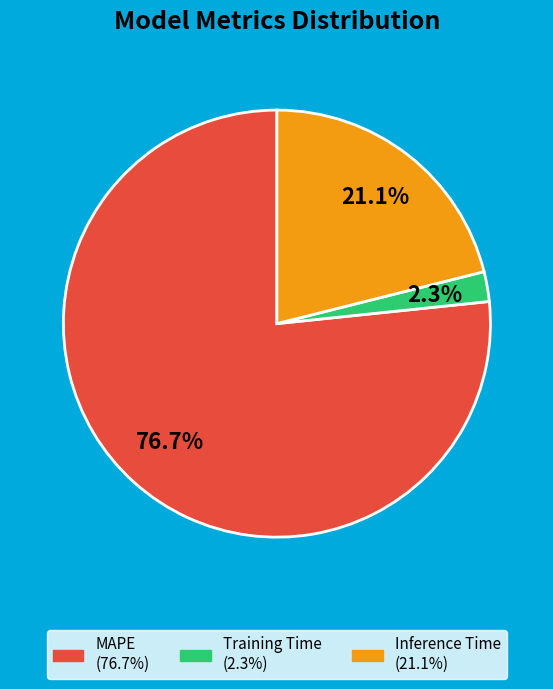

The Training Time slice represents 2% of the pie. True or false?

True